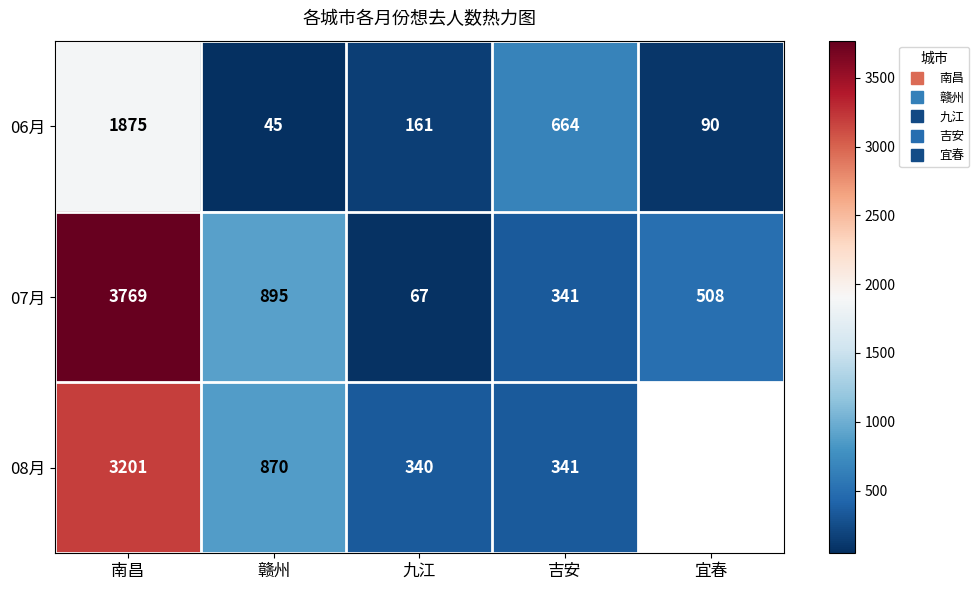

The 06月 series shows 161 at 九江. True or false?

True